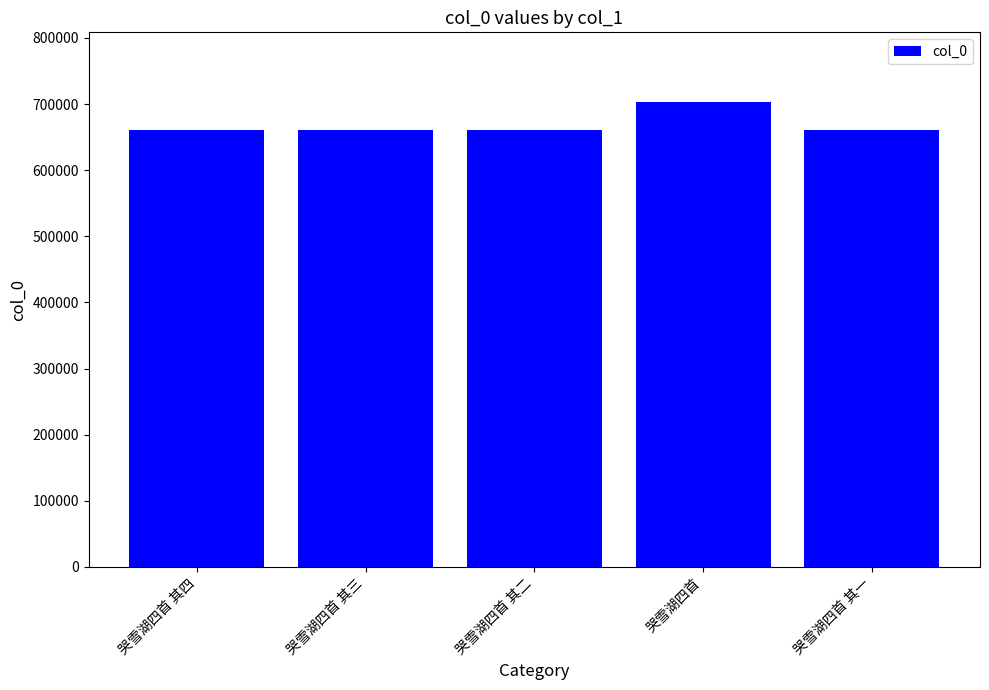

What value does the data have at 哭雪湖四首 其三?

660412